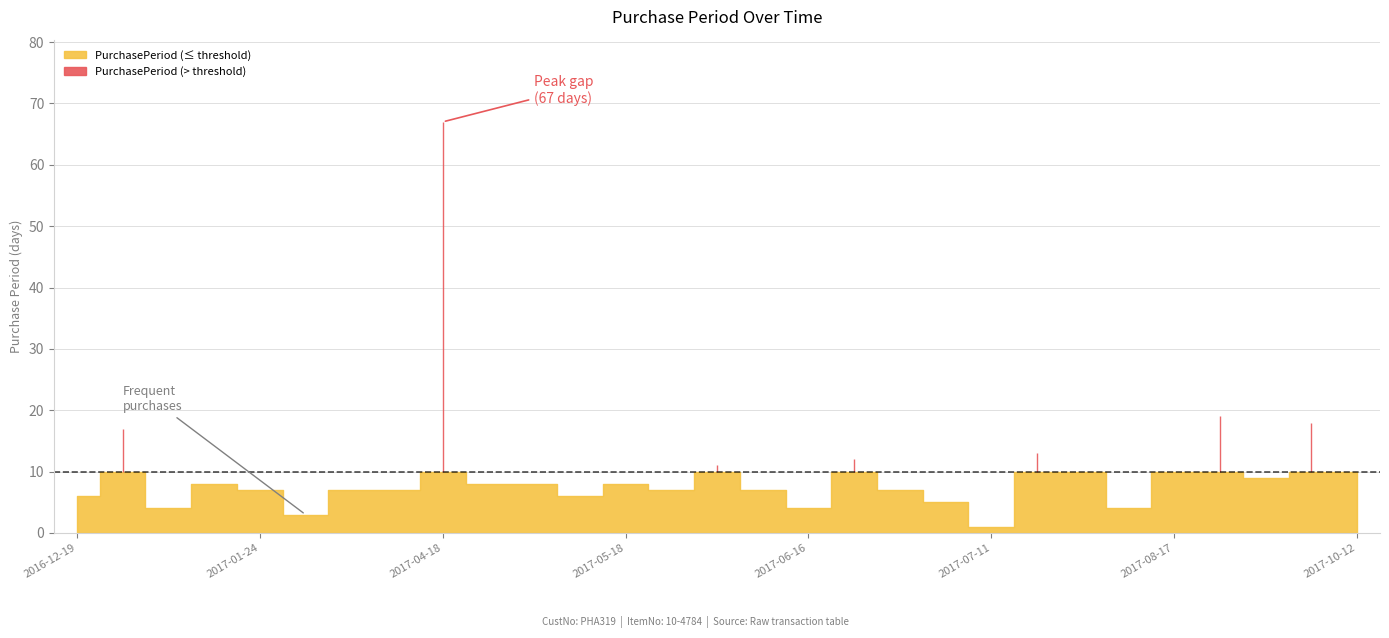

What position from the left is 2017-05-18?

13